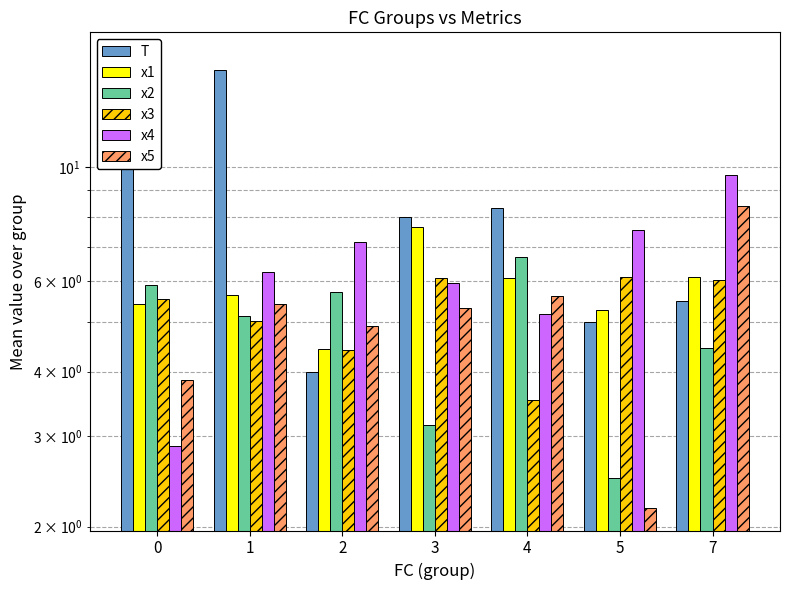

What is the difference between the maximum and minimum values in the x5 series?

6.2